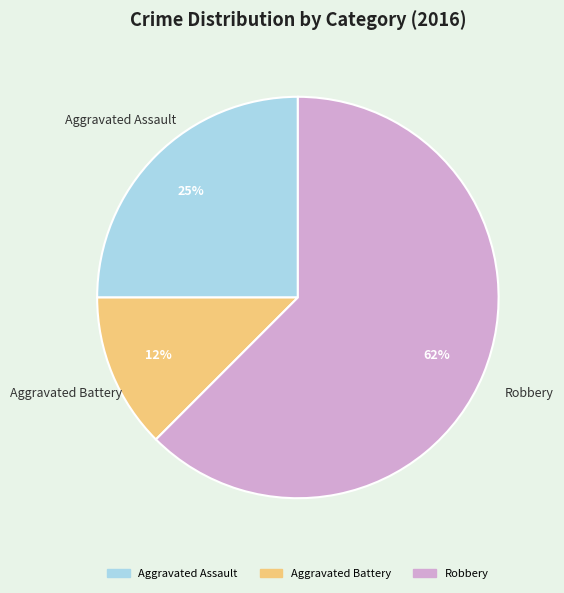

To the nearest percent, what is the average slice percentage?

33%